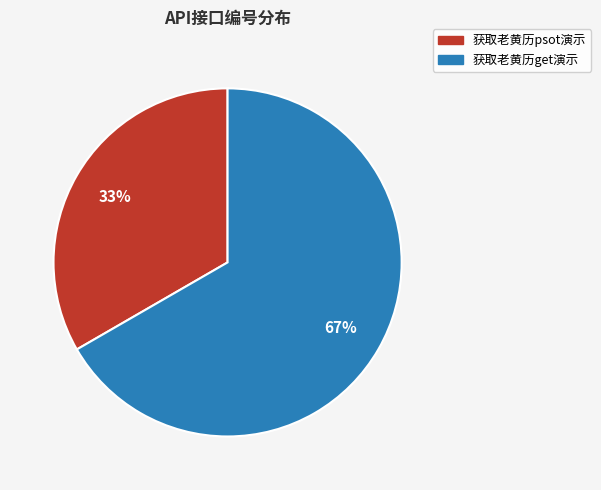

What is the largest slice in the pie chart?

获取老黄历get演示